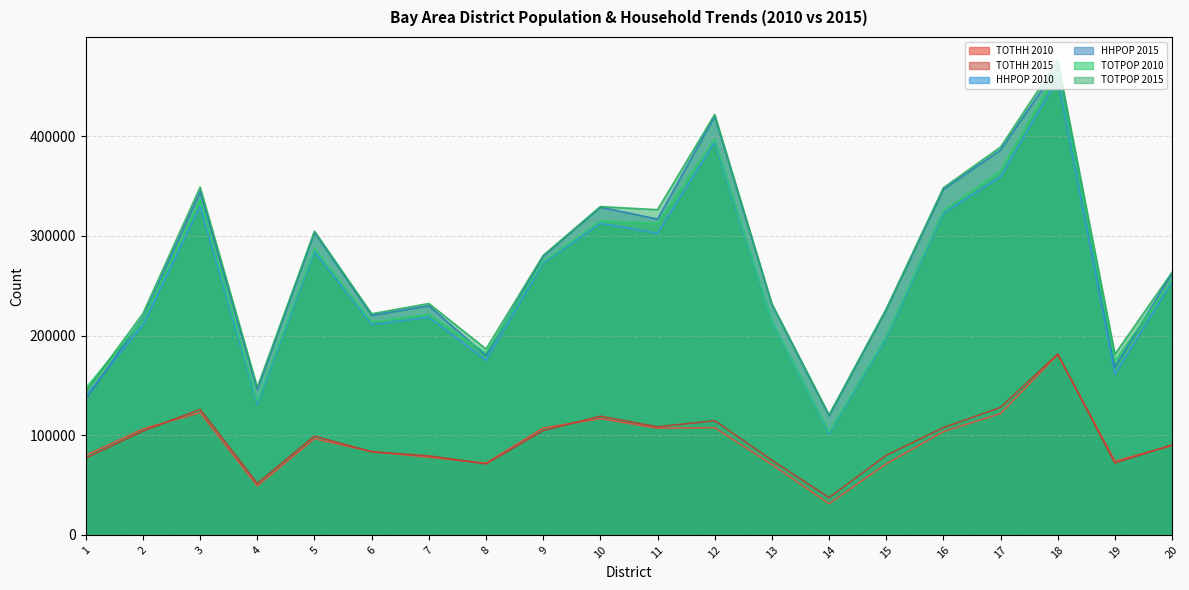

Between 11 and 16, which series saw the biggest shift?

HHPOP 2015